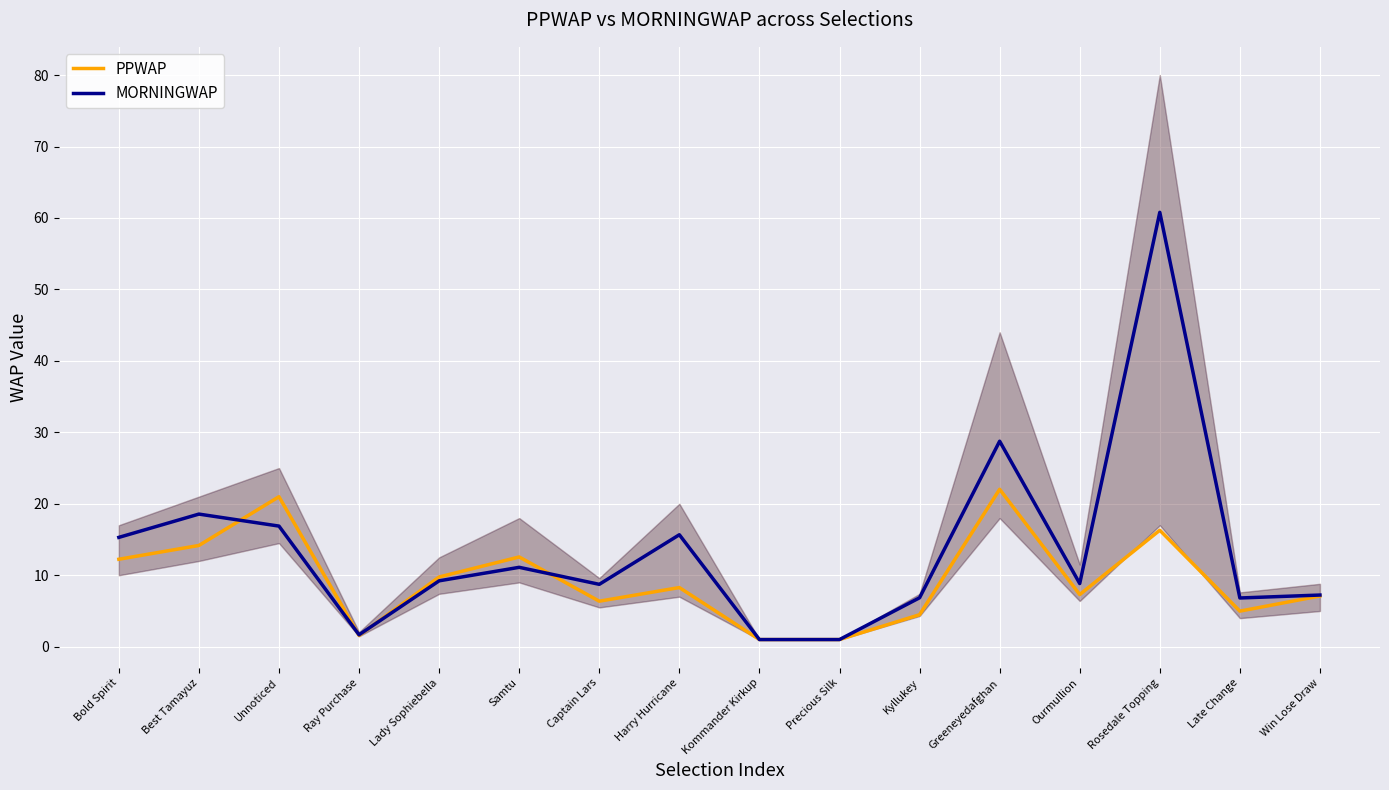

True or false: PPWAP and MORNINGWAP cross at least once.

True